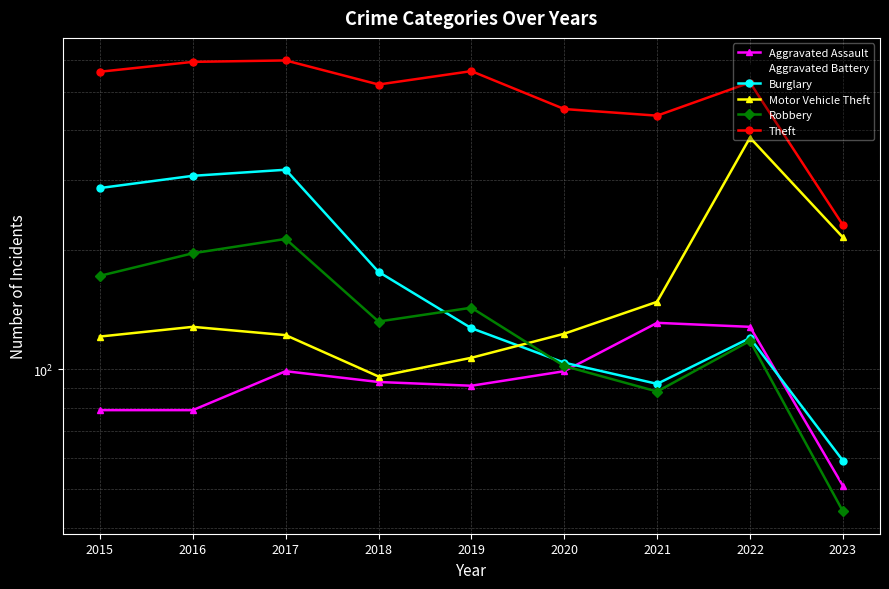

What is the minimum value for Aggravated Battery?

54